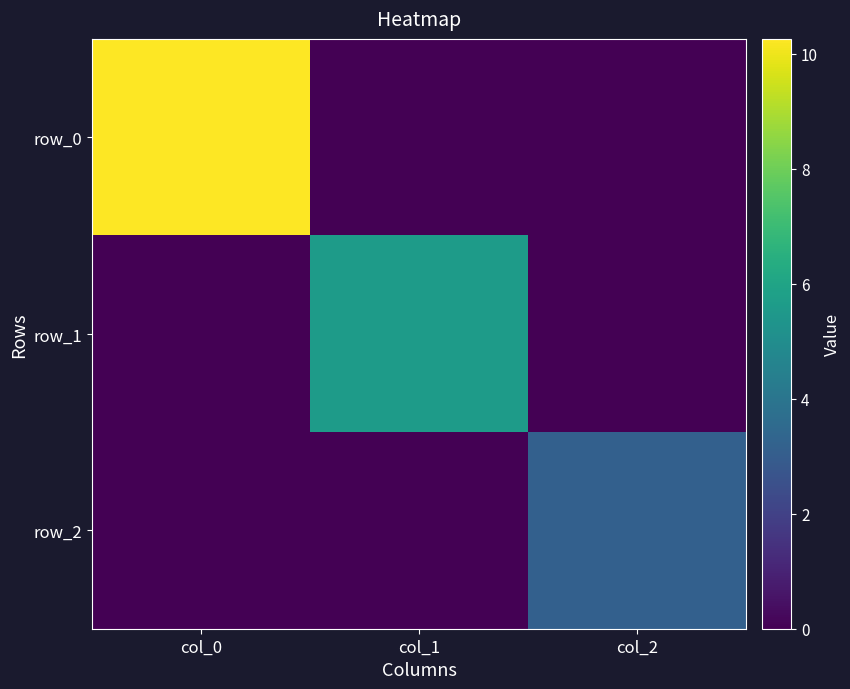

Reading left to right, list all the values displayed in this chart.

row_0: 10.3	0.0	0.0
row_1: 0.0	5.6	0.0
row_2: 0.0	0.0	3.2